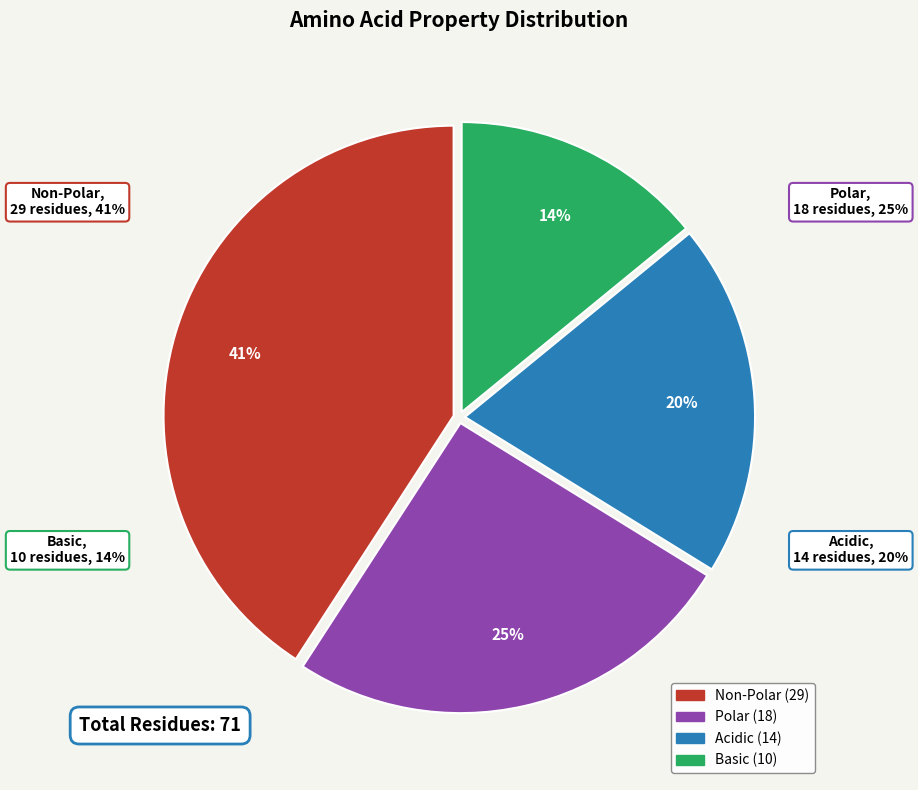

Which slice is the largest?

non_polar